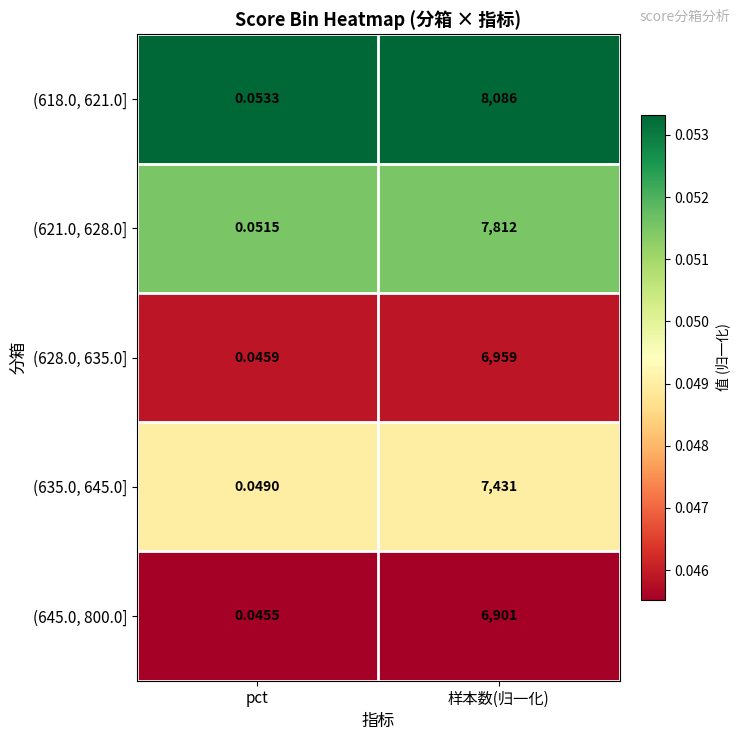

At which category is the sum across all series the highest?

样本数(归一化)